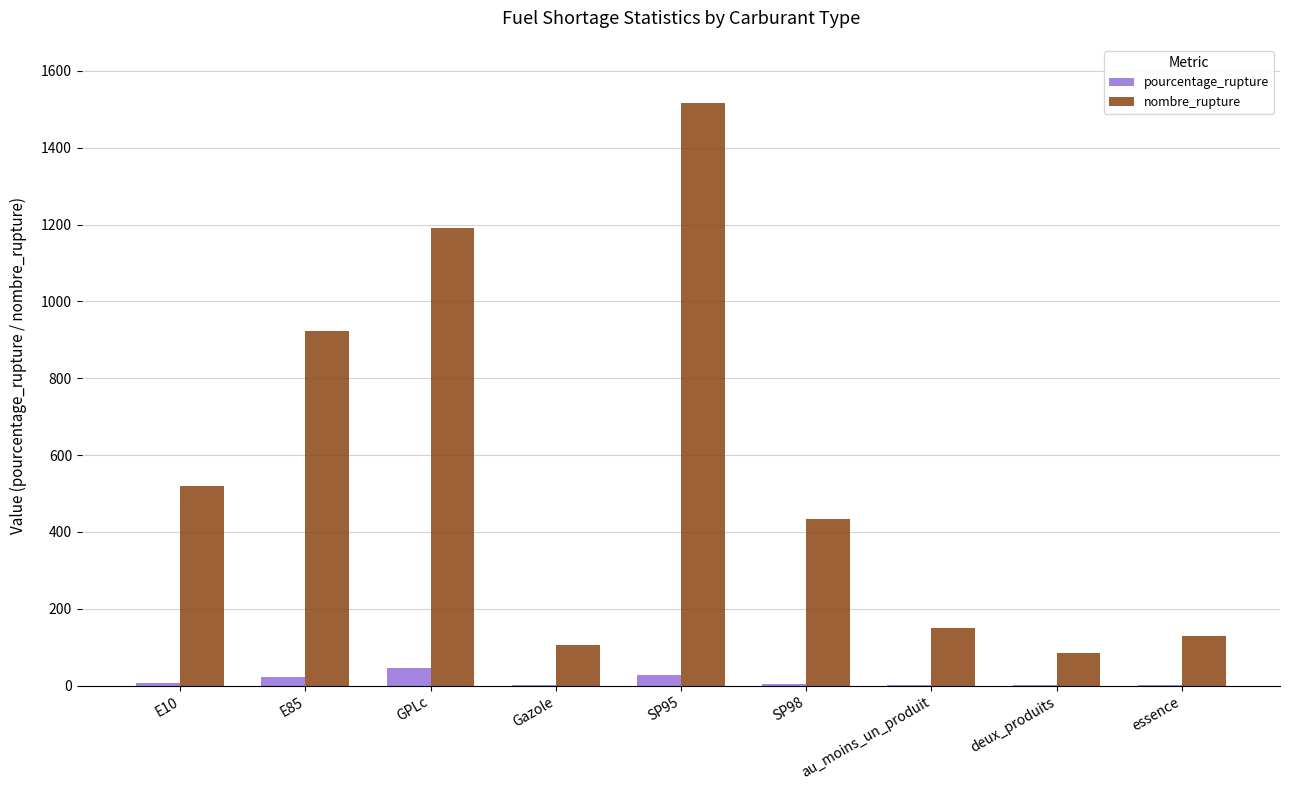

What is the sum of all pourcentage_rupture values?

113.5